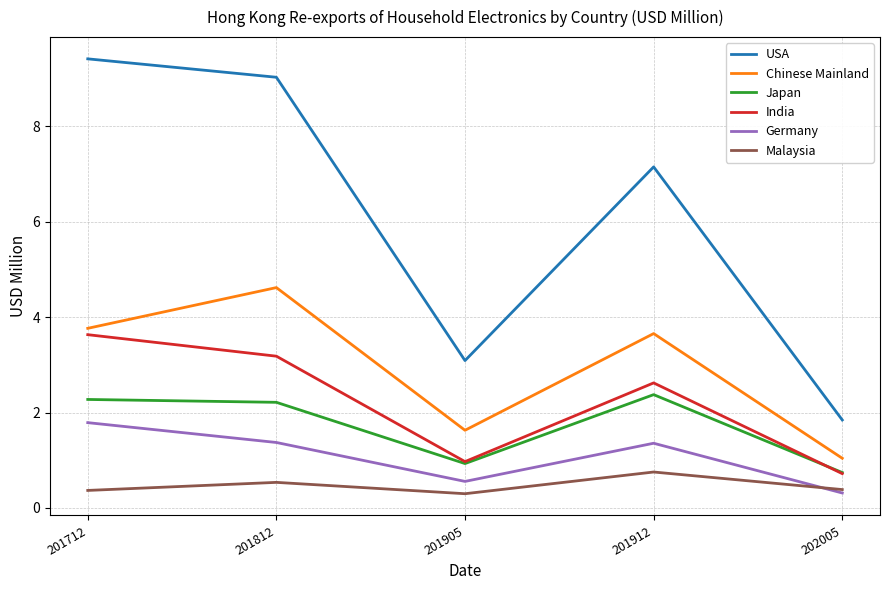

True or false: Germany and Japan cross at least once.

False